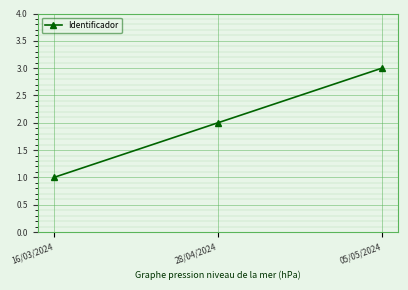

What is the label of the 1st point from the left?

16/03/2024